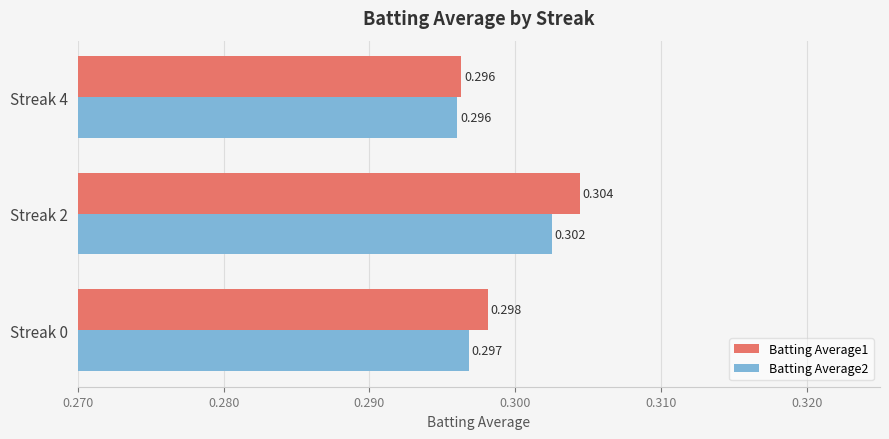

Which series has the largest total across all categories?

Batting Average1